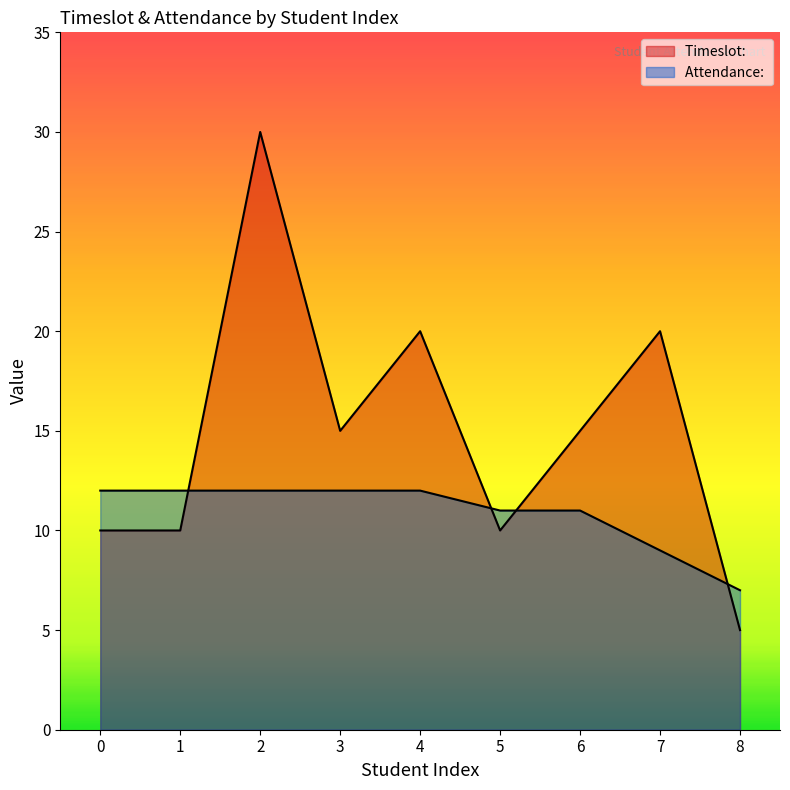

How many times do Attendance:  and Timeslot:  cross each other?

4